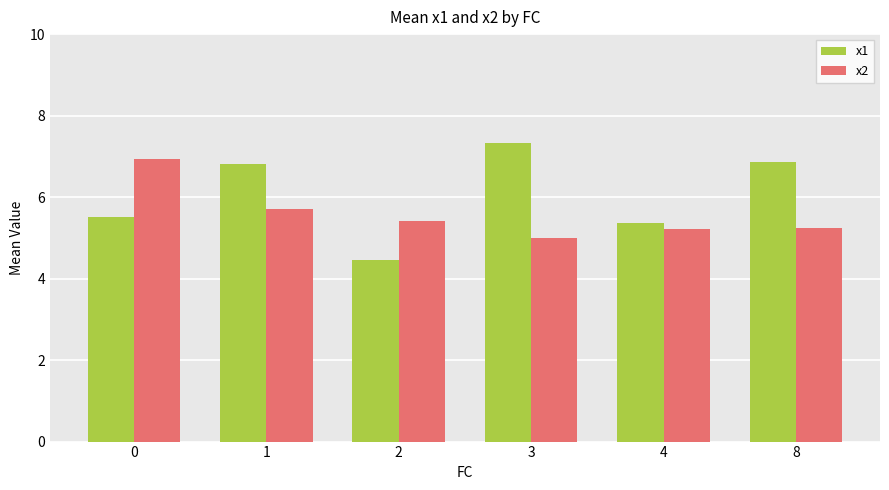

Which series changed the most between 1 and 8?

x2